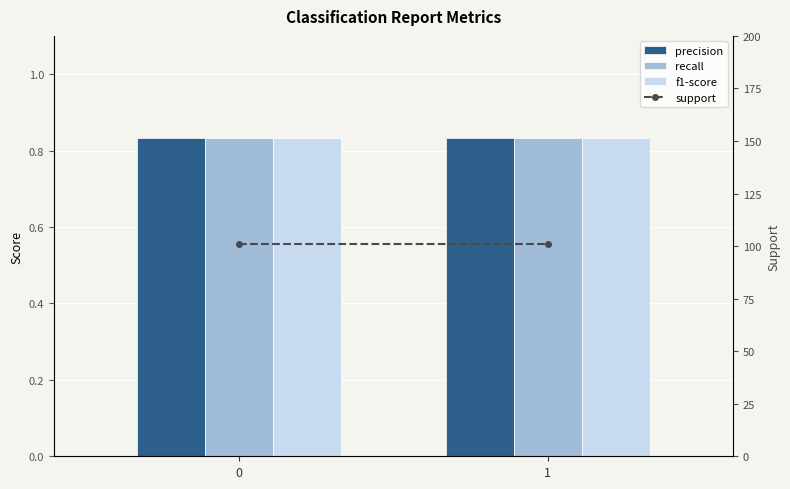

Rank the series by their maximum value, from highest to lowest.

support, precision, recall, f1-score